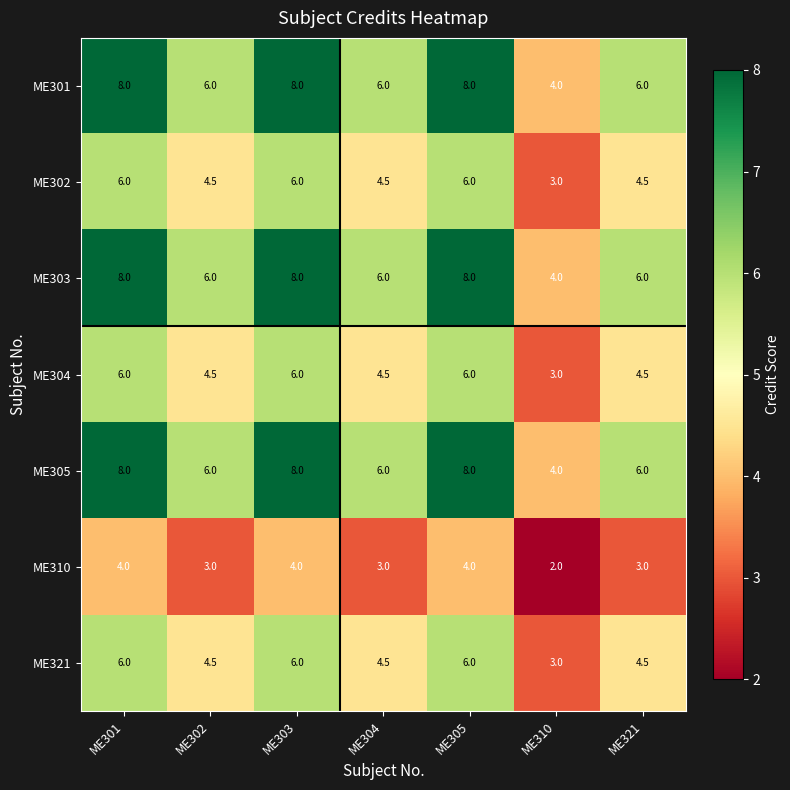

Which category has the lowest value in the ME310 series?

ME310